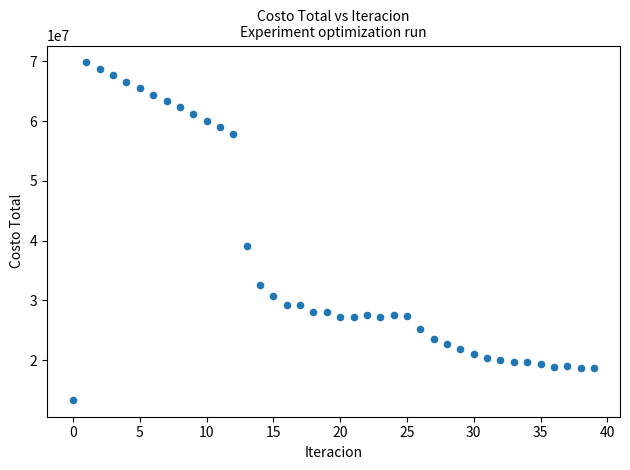

What is the range of Y values (max minus min)?

56511136.0